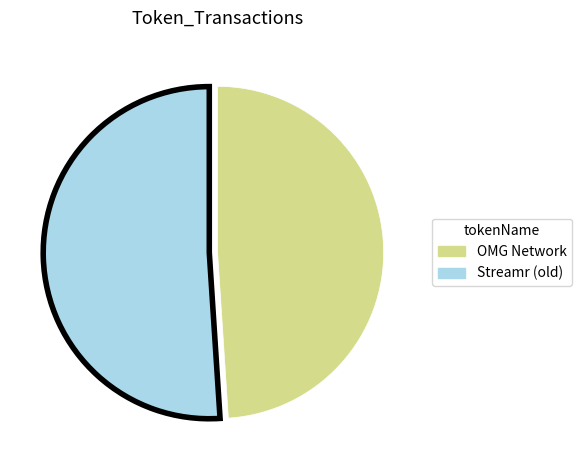

Do OMG Network and Streamr (old) together represent more than half of the pie?

Yes